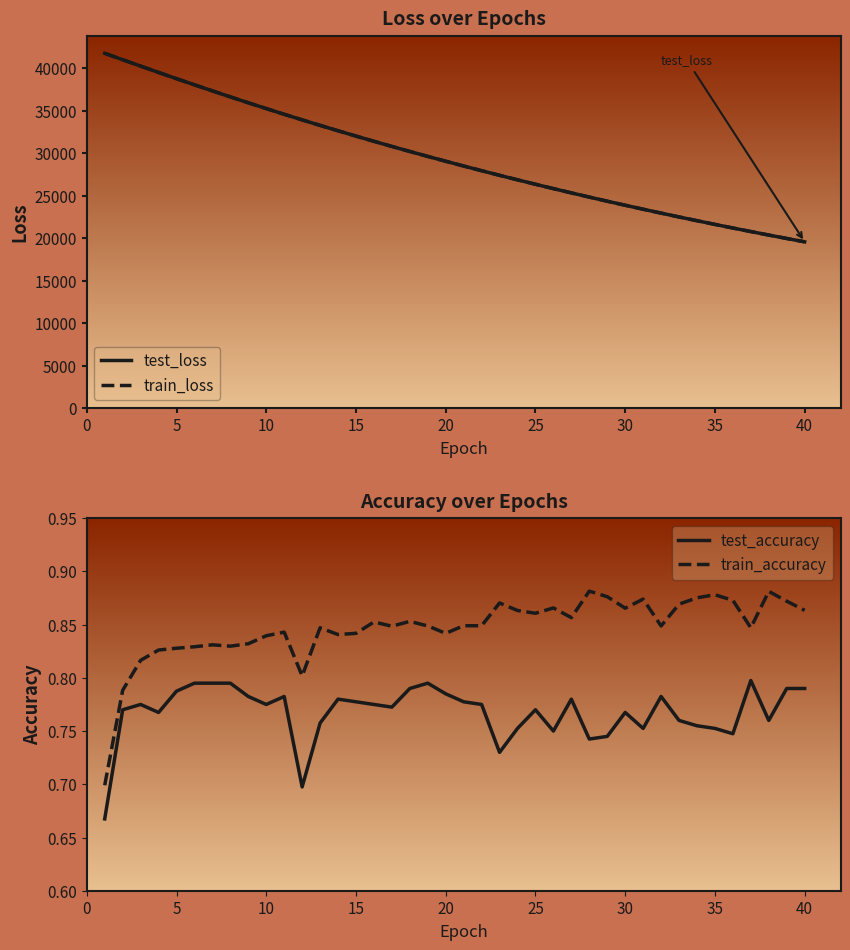

What value does the train_loss series have at 15?

32005.2